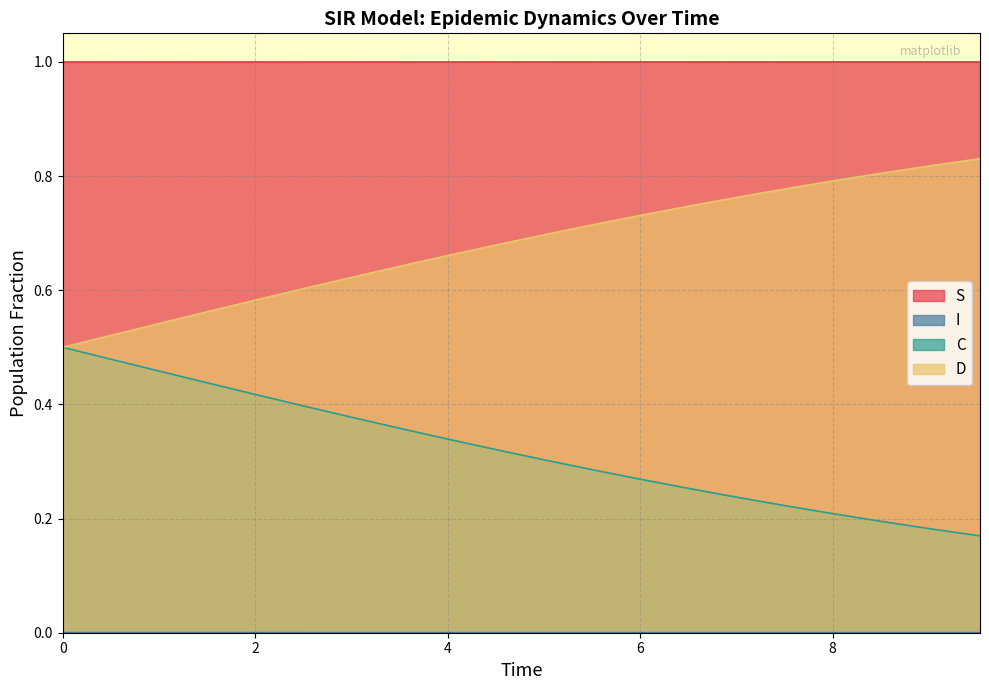

True or false: S and C intersect in this chart.

False